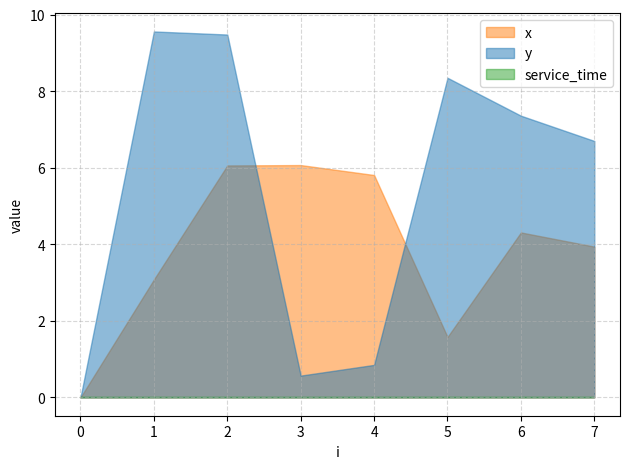

True or false: y has more than 2 points higher than both neighbors.

False